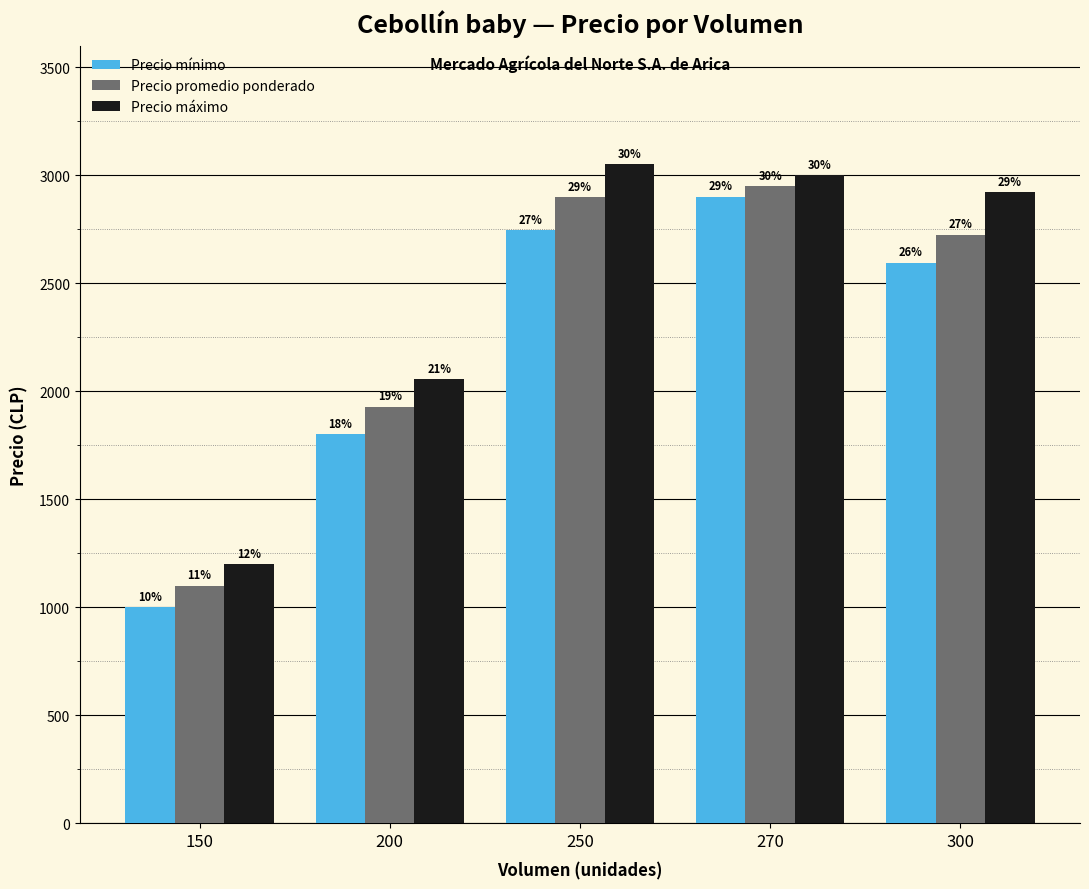

At which label does Precio mínimo reach its minimum?

150